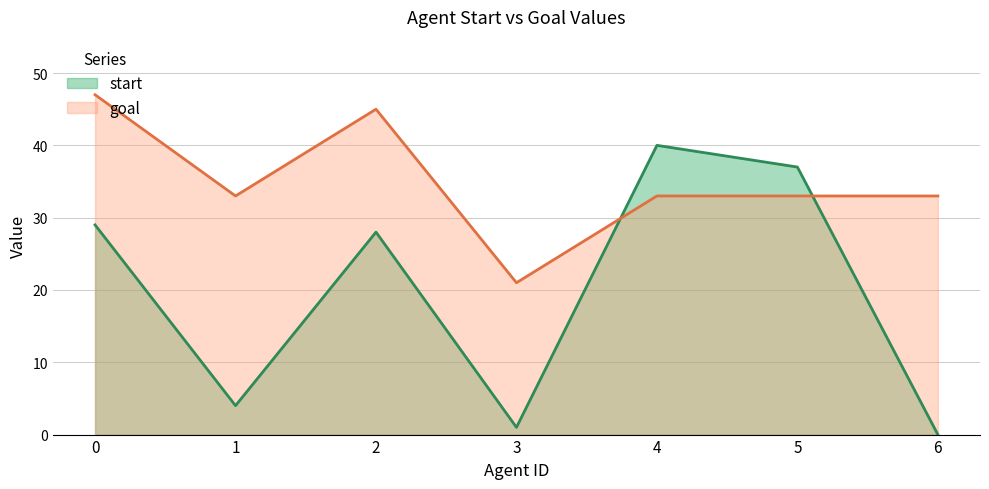

What is the total value across all series at 6?

33